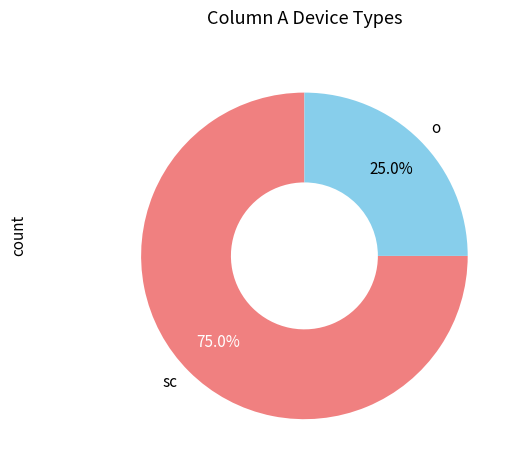

To the nearest percent, what percentage of the pie is sc?

75%